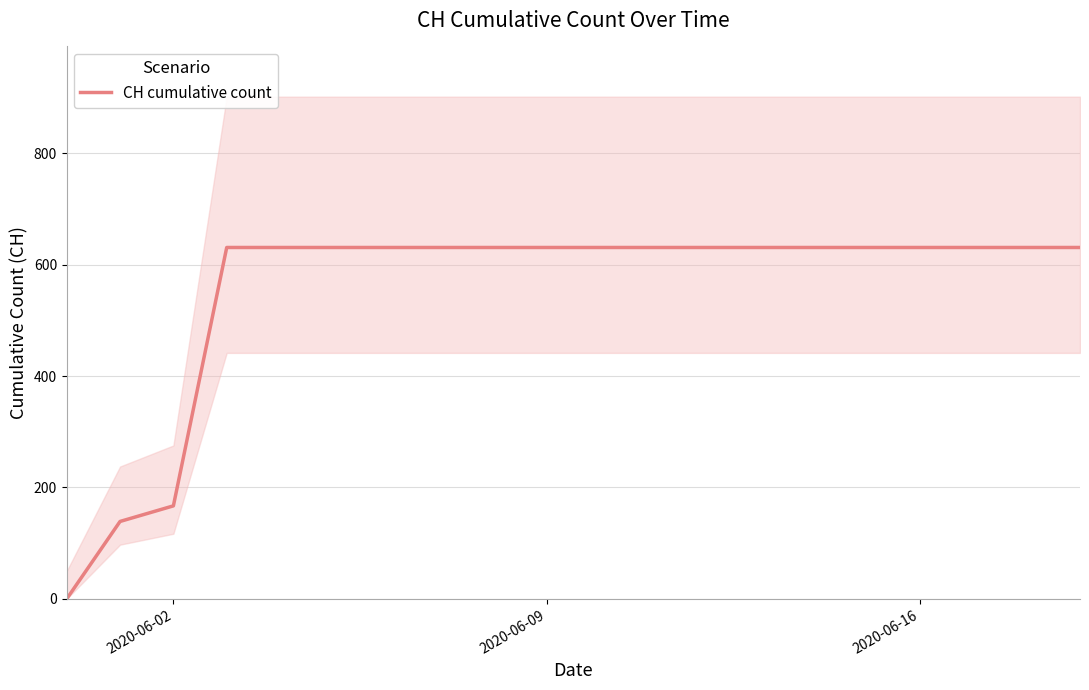

How many distinct data groups are displayed?

1